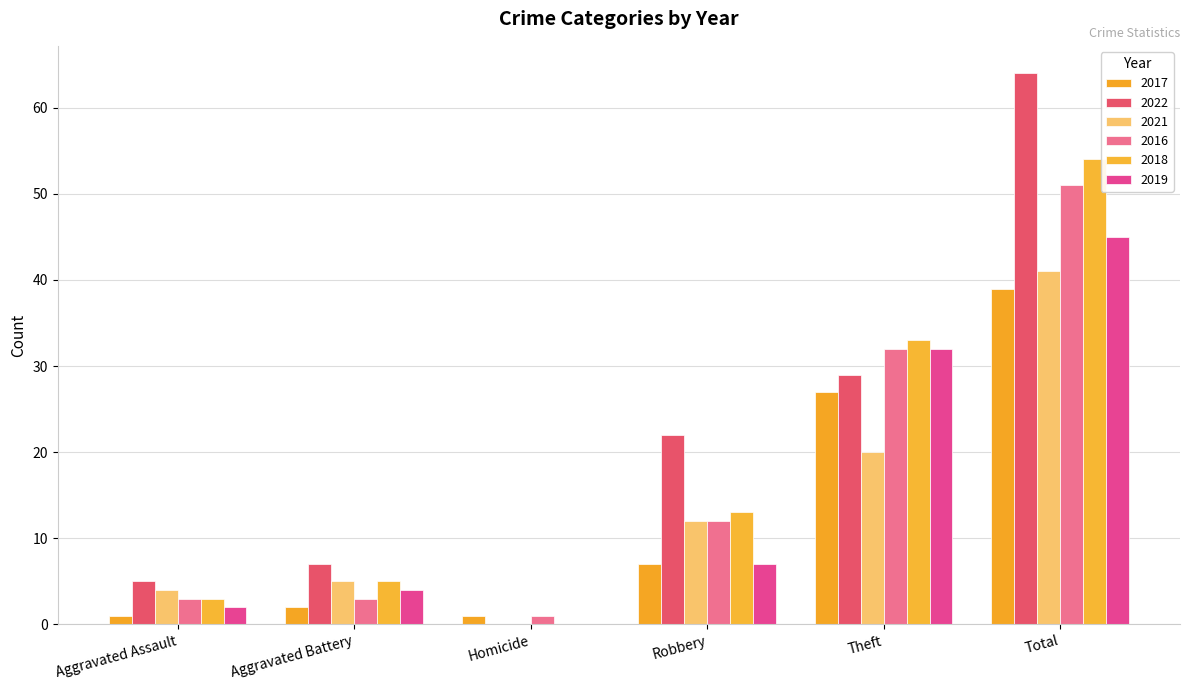

Which series has the largest total across all categories?

2022